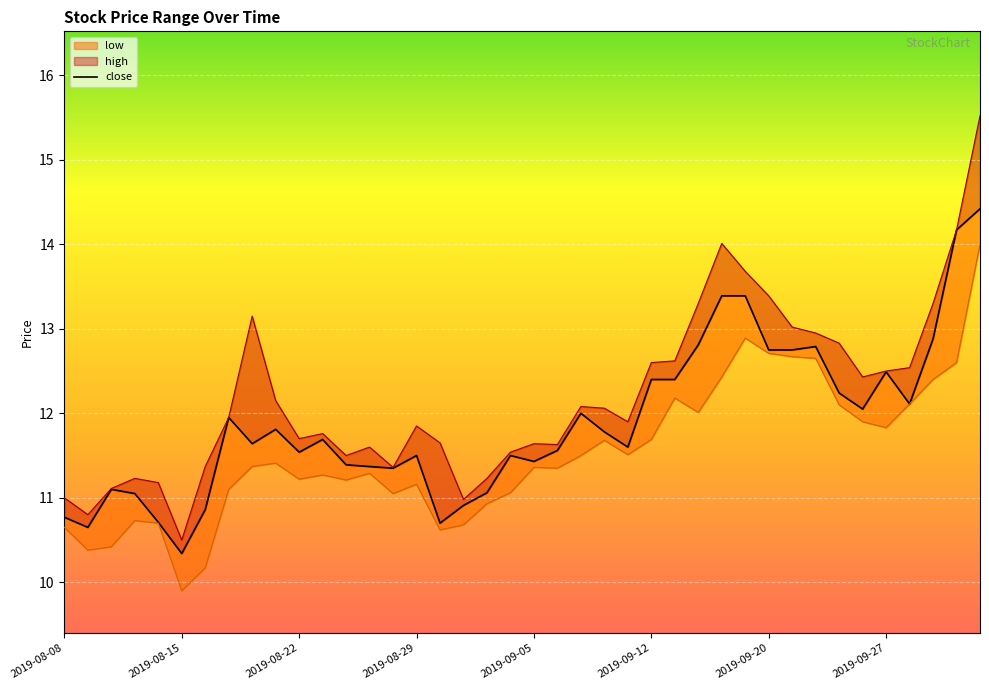

True or false: close has more than 1 interior local peaks.

True